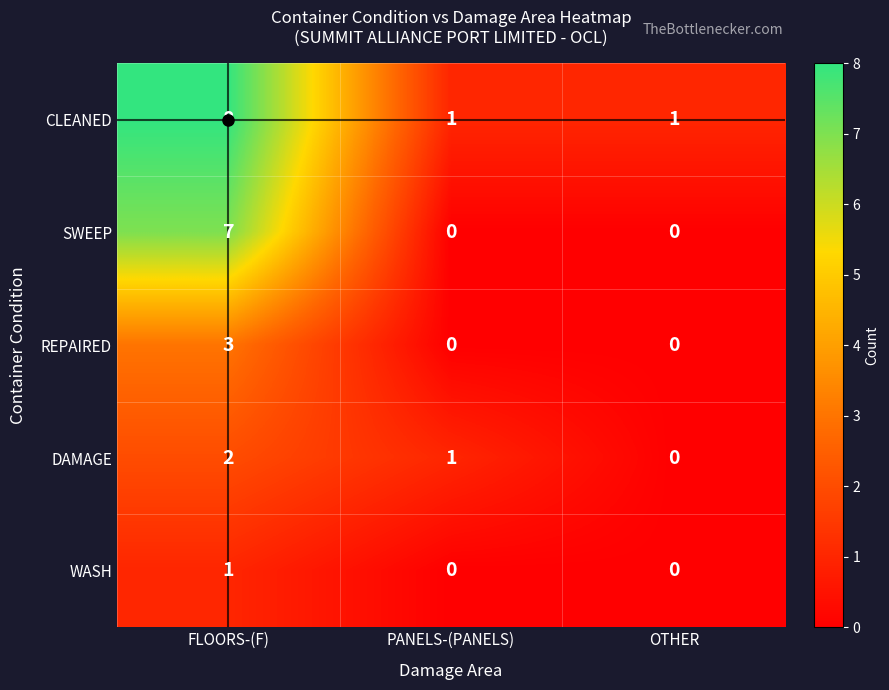

What is the difference between the highest and lowest values at FLOORS-(F)?

7